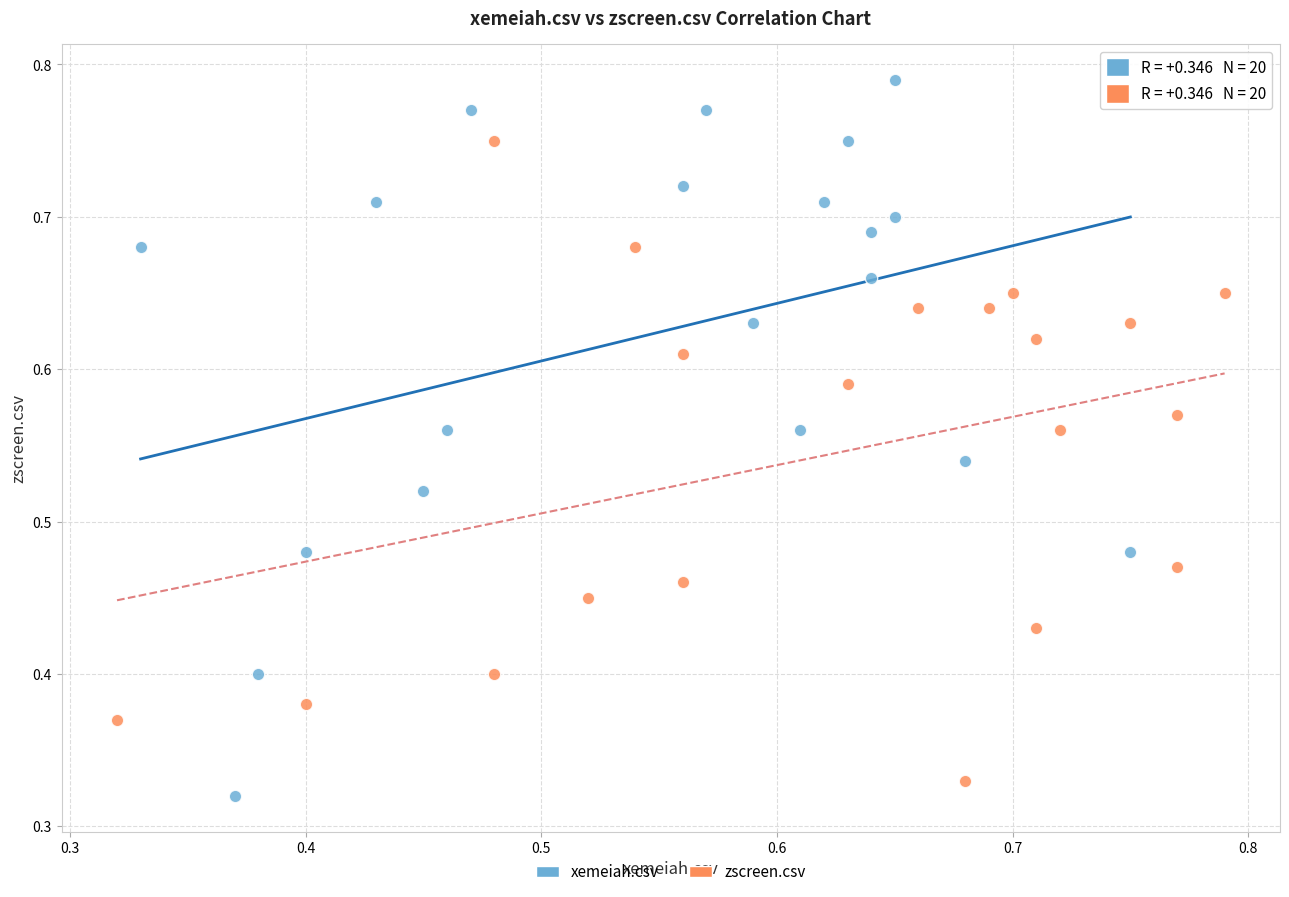

Which series reaches the maximum Y coordinate?

xemeiah.csv